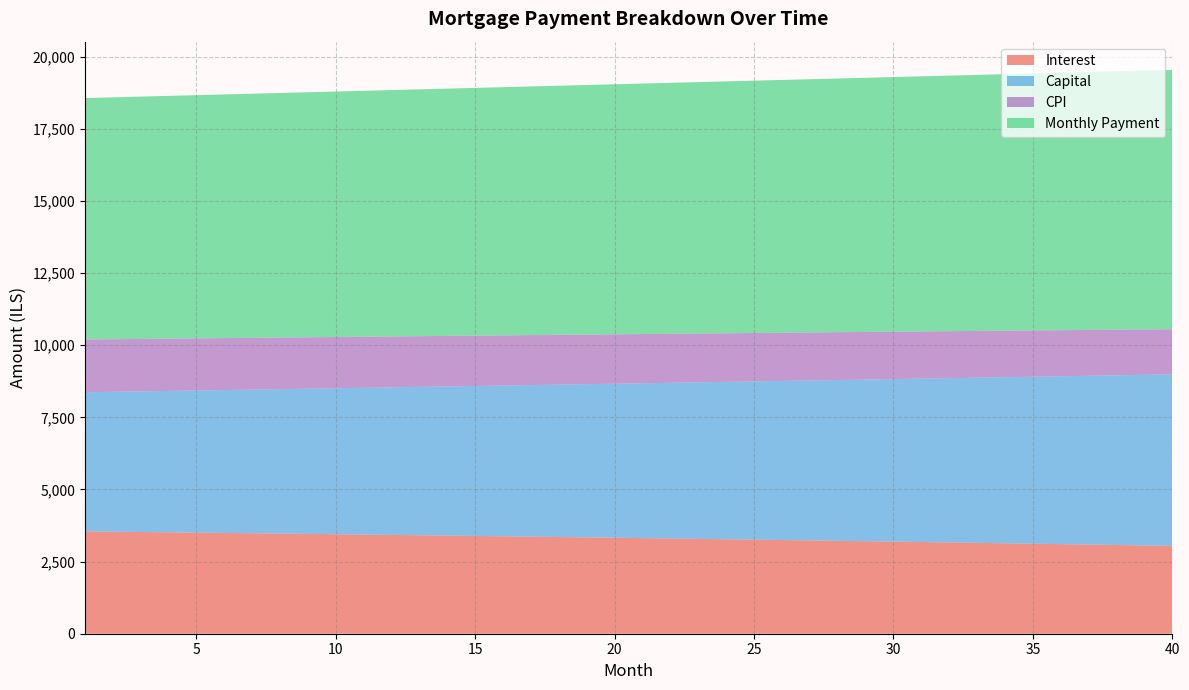

Reading left to right, extract all data points from this chart.

opening_balance: 1=1001833.3	2=998839.6	3=995814.5	4=992757.6	5=989668.9	6=986548.1	7=983395.0	8=980209.4	9=976991.1	10=973740.0	11=970455.7	12=967138.2	13=963787.1	14=960402.3	15=956983.6	16=953530.8	17=950043.6	18=946521.8	19=942965.2	20=939373.7	21=935746.9	22=932084.7	23=928386.8	24=924653.1	25=920883.3	26=917077.1	27=913234.4	28=909355.0	29=905438.5	30=901484.8	31=897493.6	32=893464.8	33=889398.0	34=885293.1	35=881149.8	36=876967.8	37=872747.0	38=868487.1	39=864187.8	40=859849.0
interest: 1=3548.2	2=3537.6	3=3526.8	4=3516.0	5=3505.1	6=3494.0	7=3482.9	8=3471.6	9=3460.2	10=3448.7	11=3437.0	12=3425.3	13=3413.4	14=3401.4	15=3389.3	16=3377.1	17=3364.7	18=3352.3	19=3339.7	20=3326.9	21=3314.1	22=3301.1	23=3288.0	24=3274.8	25=3261.5	26=3248.0	27=3234.4	28=3220.6	29=3206.8	30=3192.8	31=3178.6	32=3164.3	33=3149.9	34=3135.4	35=3120.7	36=3105.9	37=3091.0	38=3075.9	39=3060.7	40=3045.3
month_payment: 1=8369.7	2=8385.0	3=8400.4	4=8415.8	5=8431.2	6=8446.7	7=8462.2	8=8477.7	9=8493.2	10=8508.8	11=8524.4	12=8540.0	13=8555.7	14=8571.4	15=8587.1	16=8602.9	17=8618.6	18=8634.4	19=8650.2	20=8666.1	21=8682.0	22=8697.9	23=8713.9	24=8729.8	25=8745.8	26=8761.9	27=8777.9	28=8794.0	29=8810.2	30=8826.3	31=8842.5	32=8858.7	33=8874.9	34=8891.2	35=8907.5	36=8923.8	37=8940.2	38=8956.6	39=8973.0	40=8989.5
capital: 1=4821.6	2=4847.5	3=4873.6	4=4899.8	5=4926.2	6=4952.7	7=4979.3	8=5006.1	9=5033.1	10=5060.2	11=5087.4	12=5114.8	13=5142.3	14=5170.0	15=5197.8	16=5225.8	17=5253.9	18=5282.2	19=5310.6	20=5339.2	21=5367.9	22=5396.8	23=5425.8	24=5455.0	25=5484.4	26=5513.9	27=5543.6	28=5573.4	29=5603.4	30=5633.6	31=5663.9	32=5694.4	33=5725.0	34=5755.8	35=5786.8	36=5817.9	37=5849.2	38=5880.7	39=5912.4	40=5944.2
cpi: 1=1827.8	2=1822.3	3=1816.7	4=1811.1	5=1805.4	6=1799.6	7=1793.8	8=1787.9	9=1781.9	10=1775.9	11=1769.8	12=1763.7	13=1757.5	14=1751.3	15=1744.9	16=1738.6	17=1732.1	18=1725.6	19=1719.0	20=1712.4	21=1705.7	22=1698.9	23=1692.1	24=1685.2	25=1678.2	26=1671.2	27=1664.1	28=1656.9	29=1649.7	30=1642.4	31=1635.0	32=1627.6	33=1620.1	34=1612.5	35=1604.8	36=1597.1	37=1589.3	38=1581.5	39=1573.5	40=1565.5